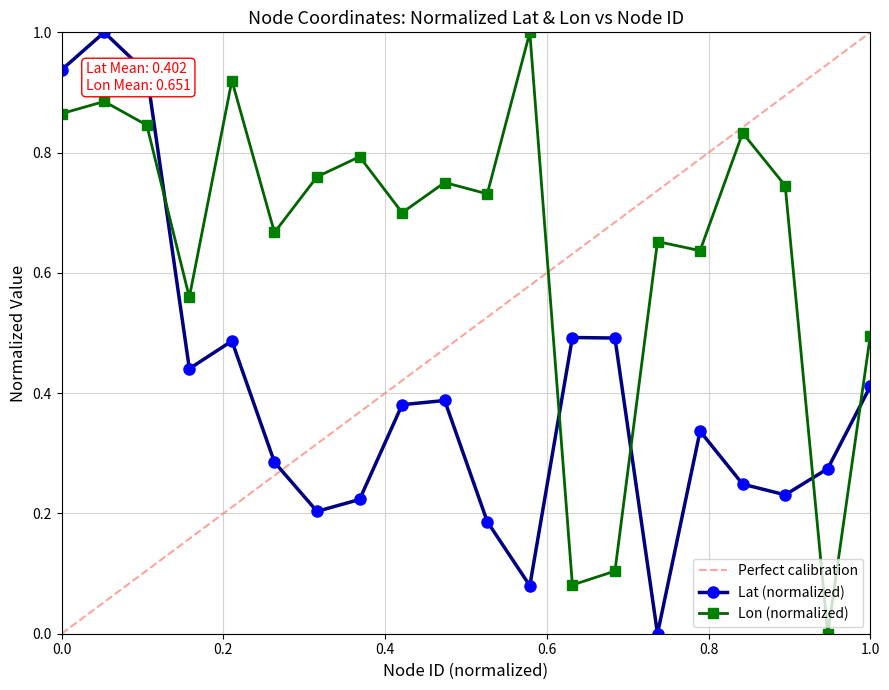

Rank the series by their maximum value, from highest to lowest.

lat, lon